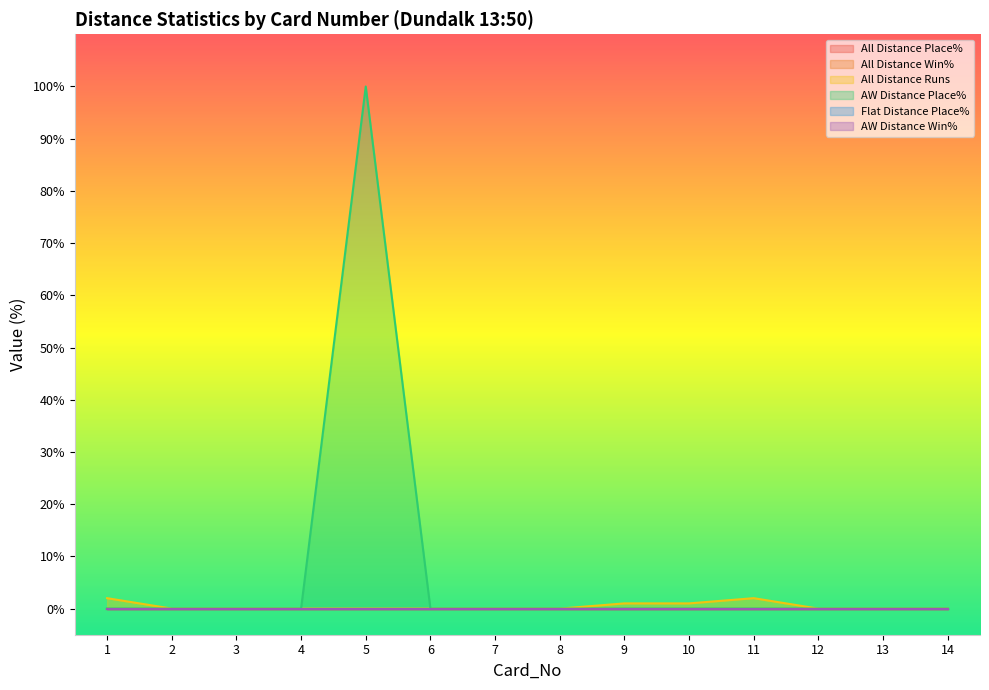

Which label corresponds to the largest value in the chart?

5